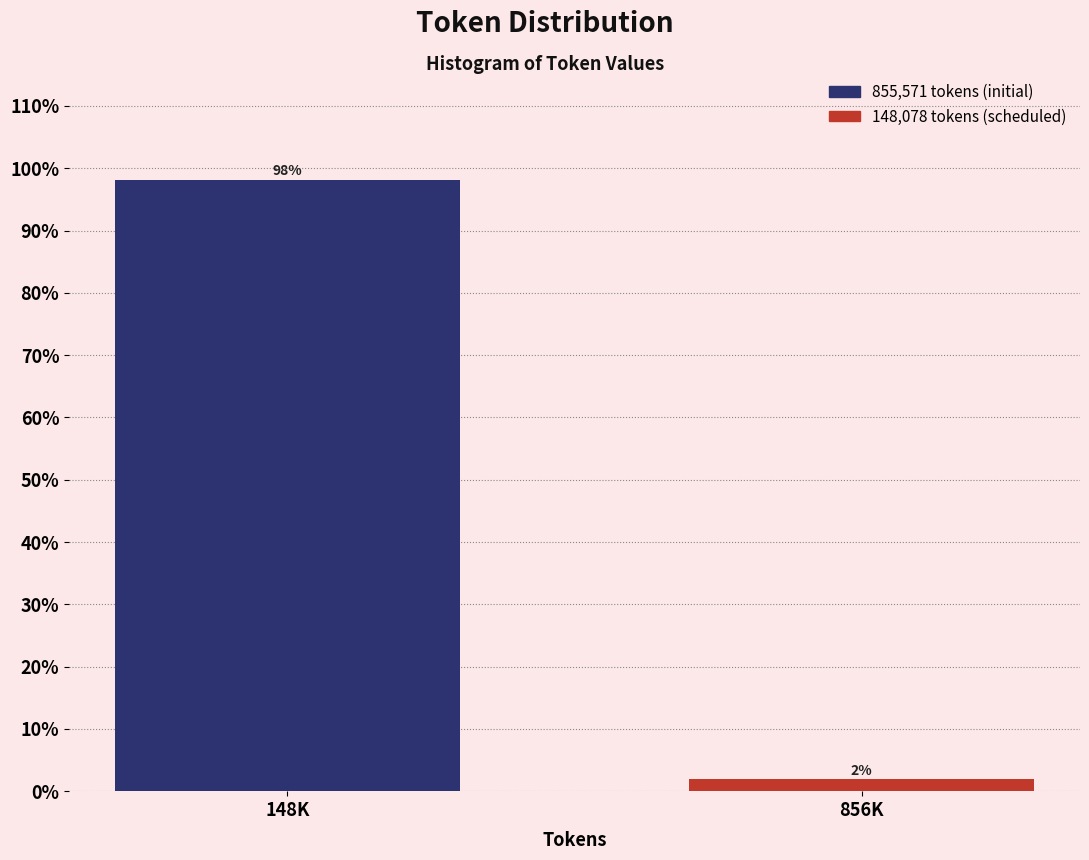

What value does the data have at 148K?

98.1